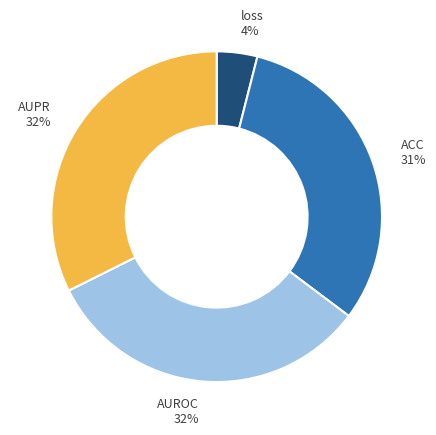

What is the smallest slice in the pie chart?

loss